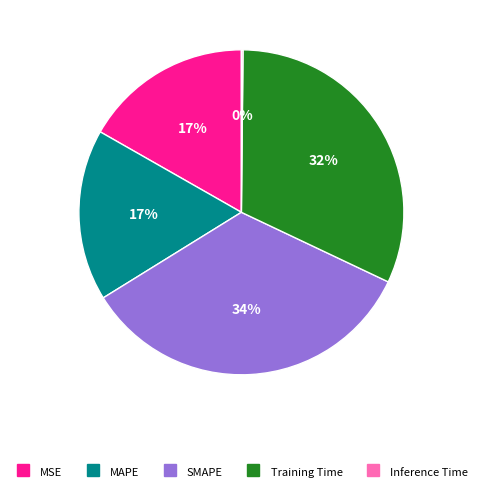

Is there a majority slice in this chart?

No